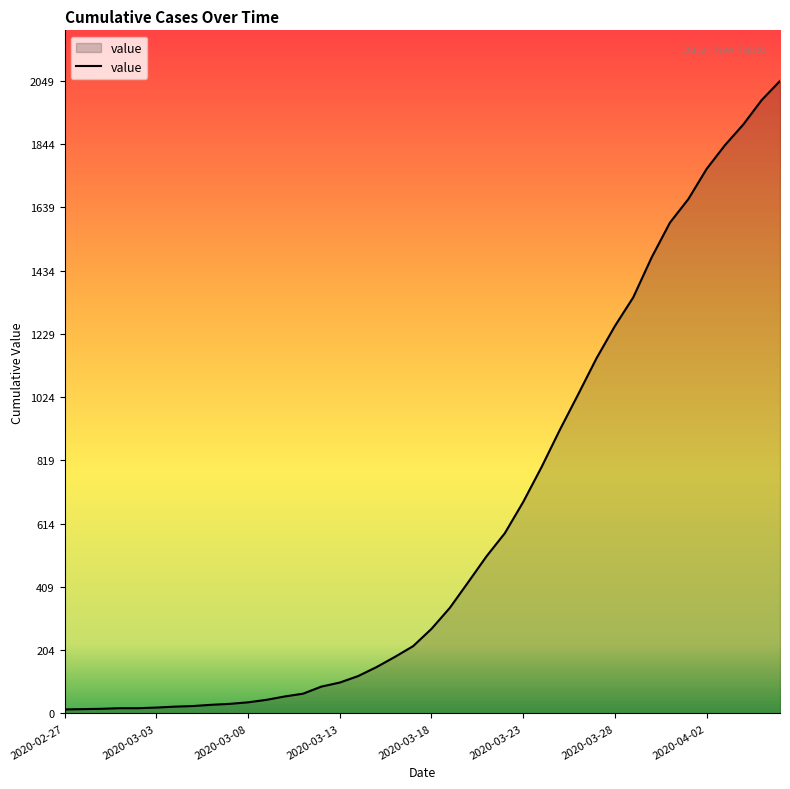

True or false: there are more than 1 points higher than both neighbors.

False